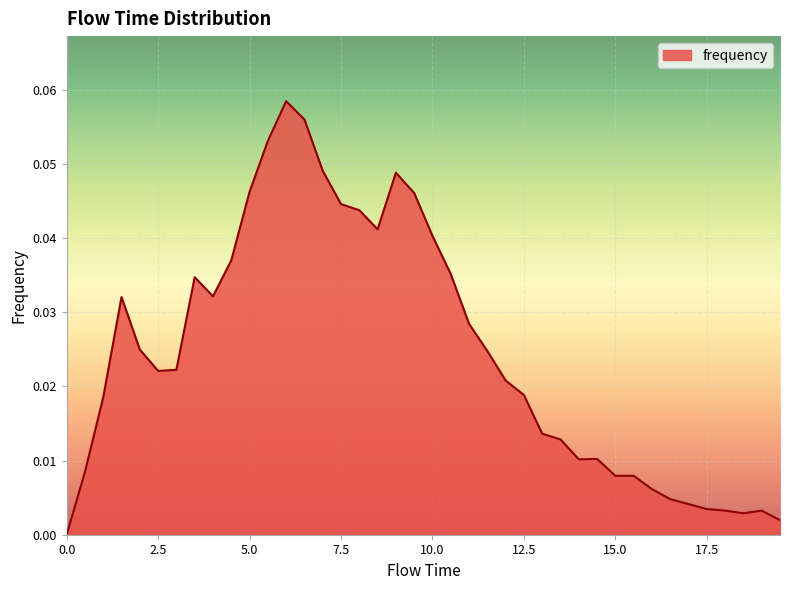

Does the chart display data point markers on the line(s)?

No